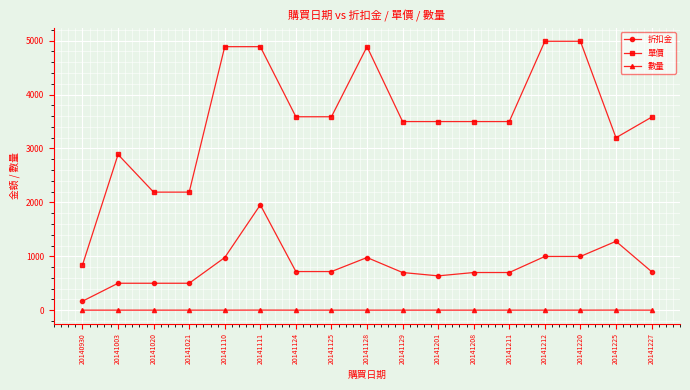

What value does the 折扣金 series have at 20141220?

997